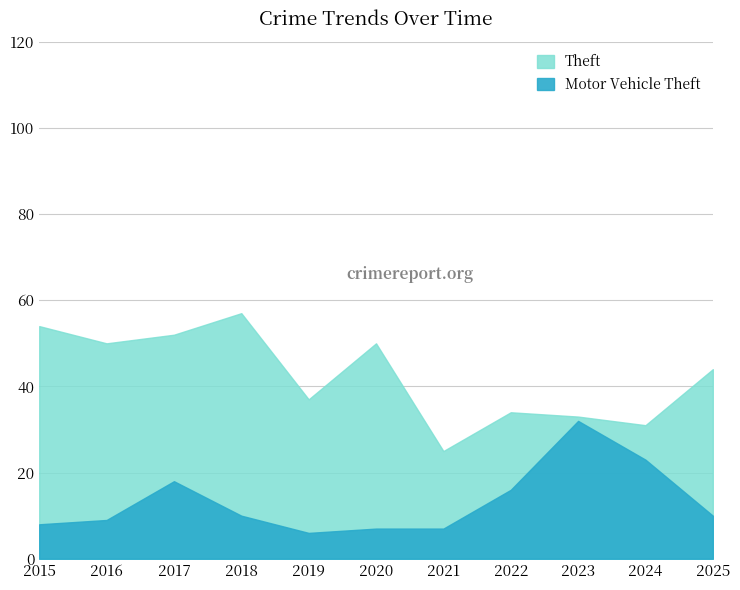

Rank the series by their average value, from highest to lowest.

Theft, Motor Vehicle Theft